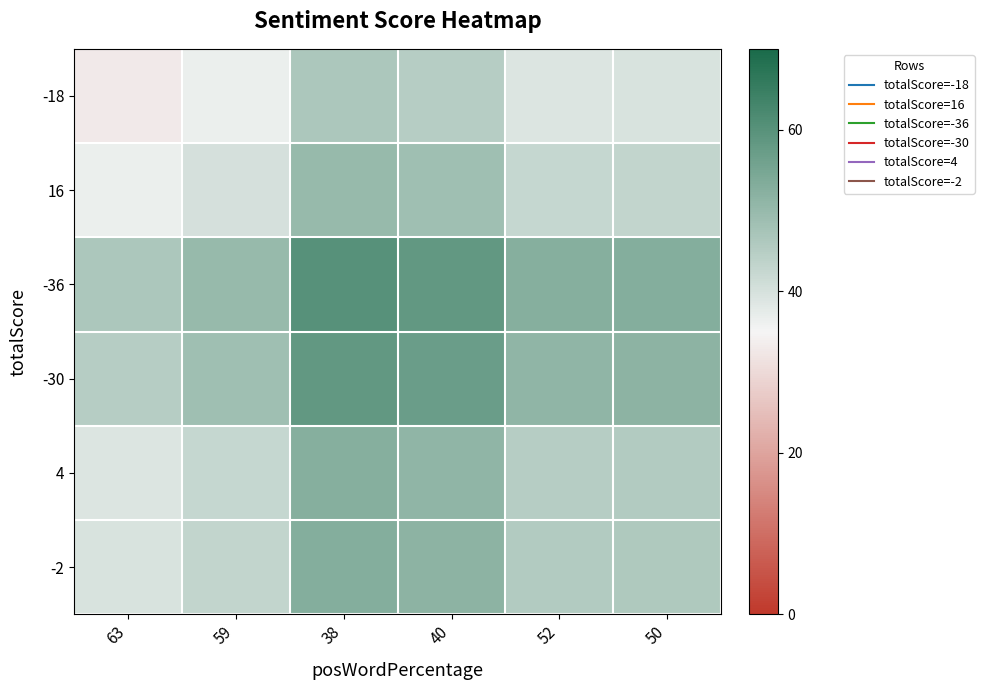

Which series has the largest total across all categories?

-36